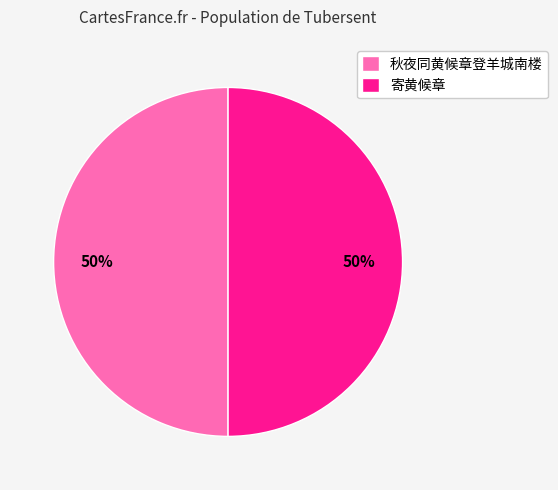

To the nearest percent, what percentage of the pie is 秋夜同黄候章登羊城南楼?

50%